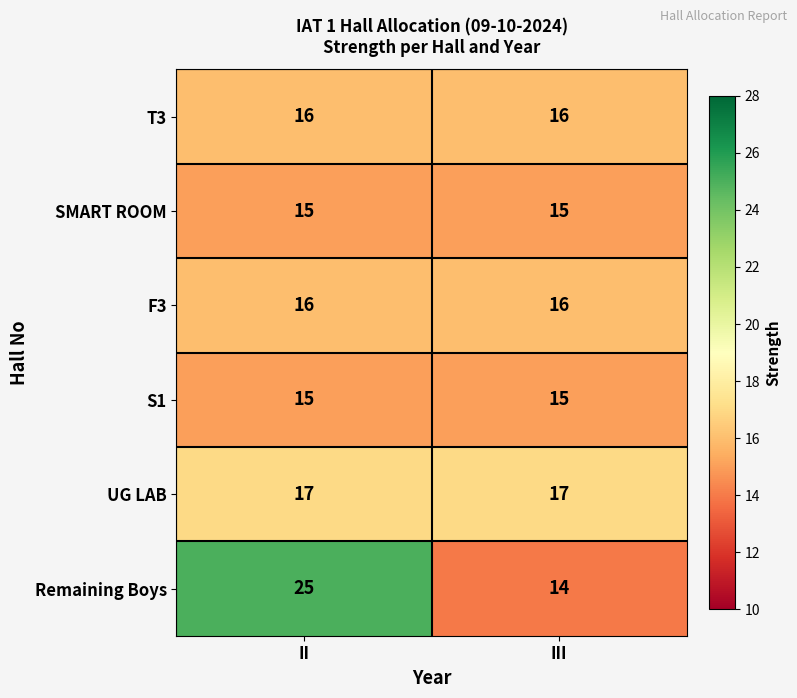

Reading left to right, what are all the values shown in this chart?

T3: 16	16
SMART ROOM: 15	15
F3: 16	16
S1: 15	15
UG LAB: 17	17
Remaining Boys: 25	14